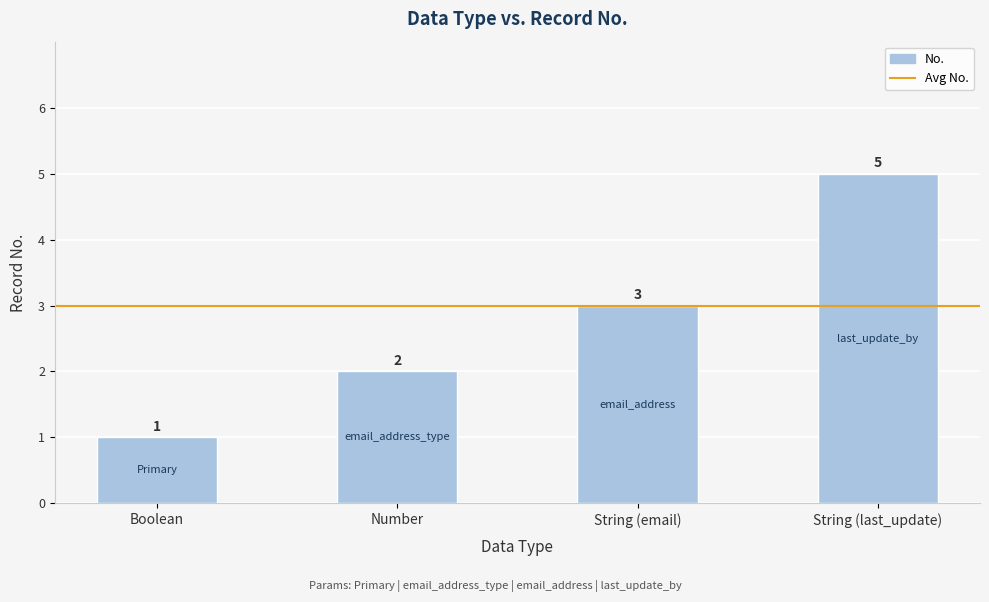

Rank the categories by value from lowest to highest.

Boolean, Number, String (email), String (last_update)